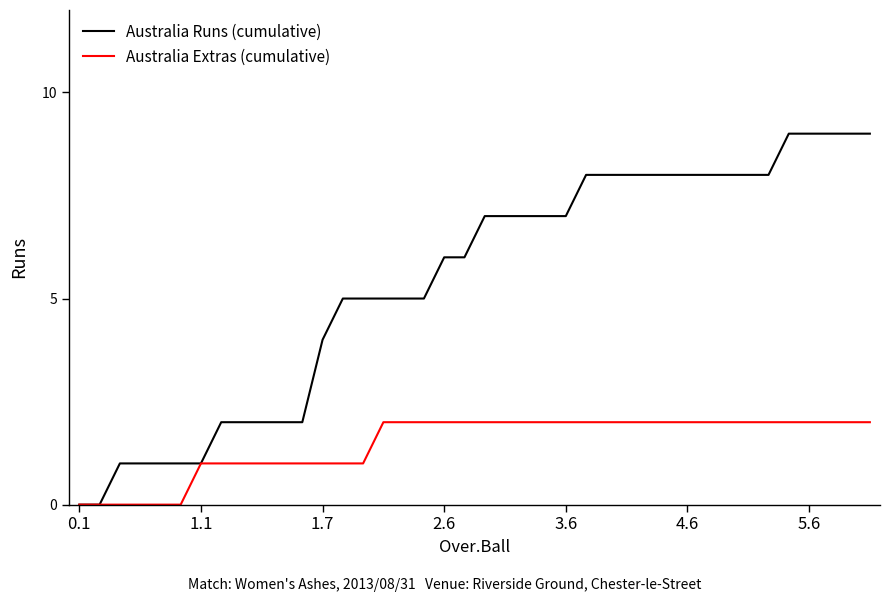

What is the highest value of the Australia Runs (cumulative) series?

9